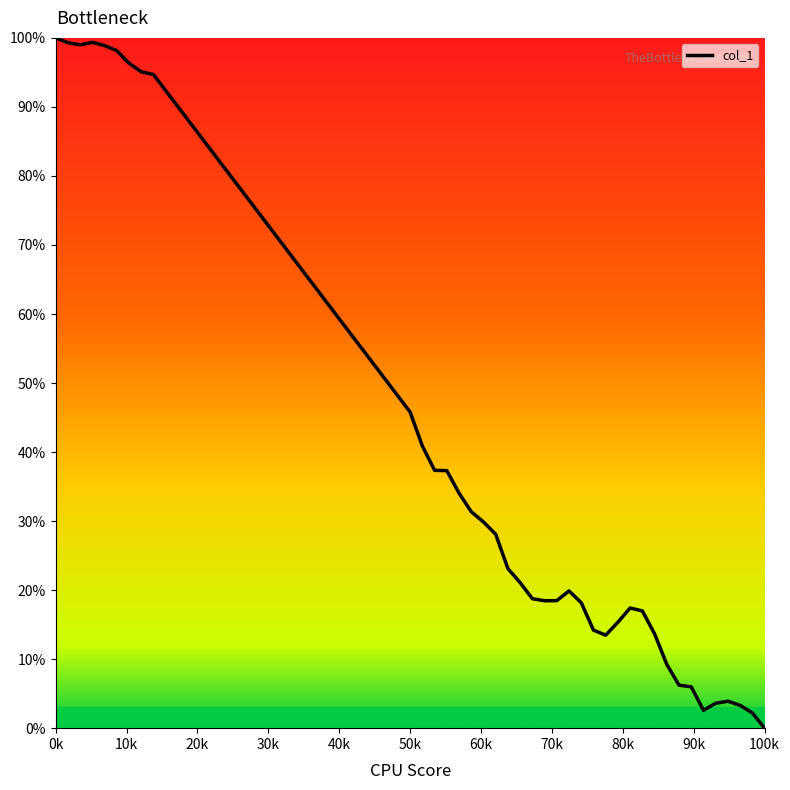

Which category has the lowest value across all series?

100k